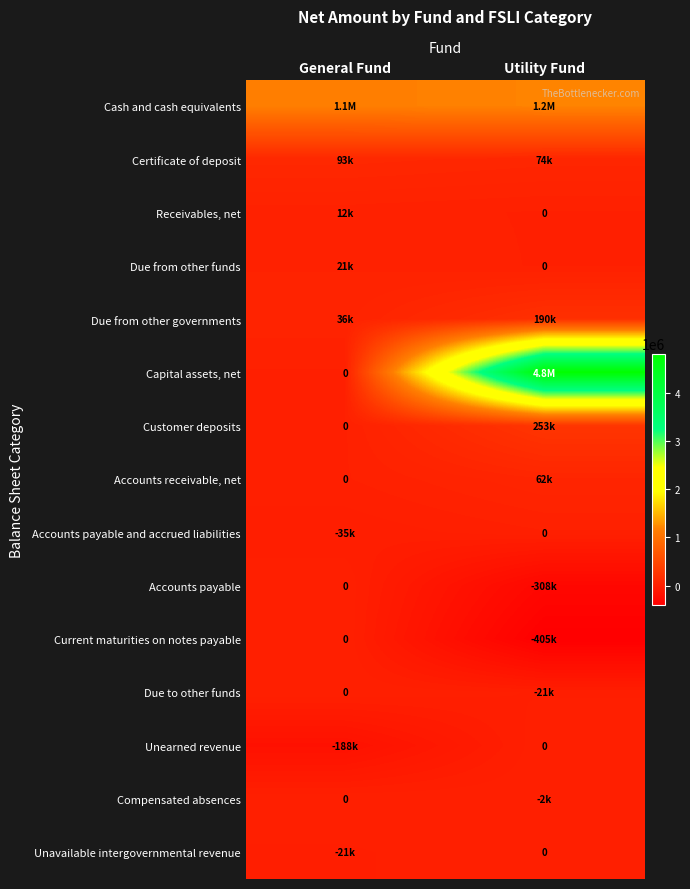

Count the Due to other funds values in the range -20607 to 0.

2